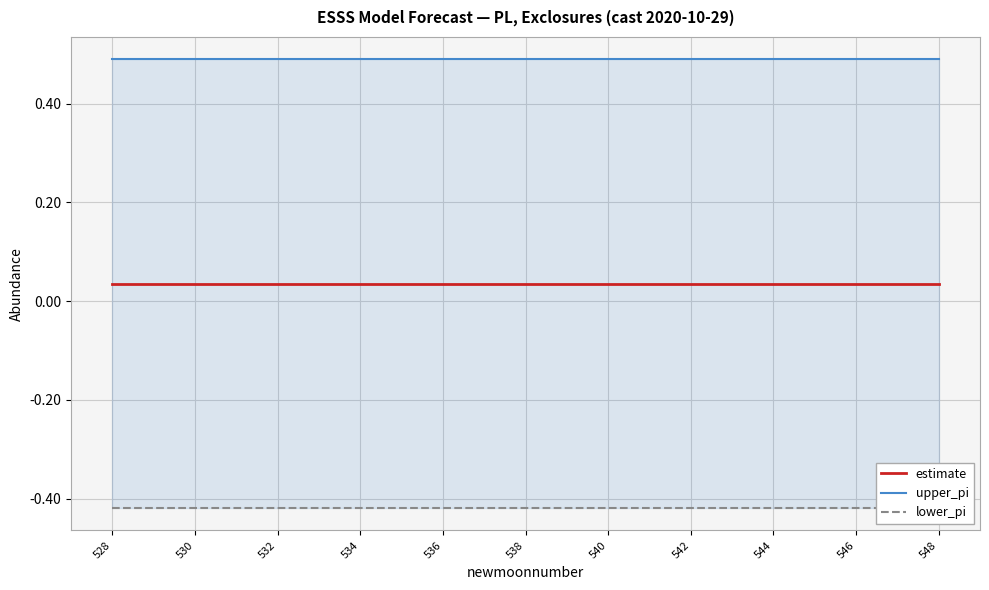

List the series in order of their overall mean, lowest first.

lower_pi, estimate, upper_pi